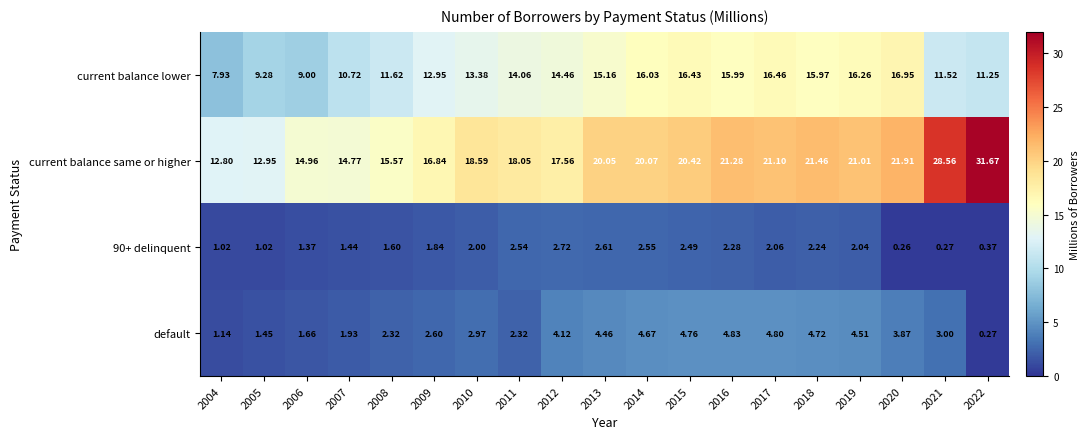

What is the greatest value displayed?

31.7